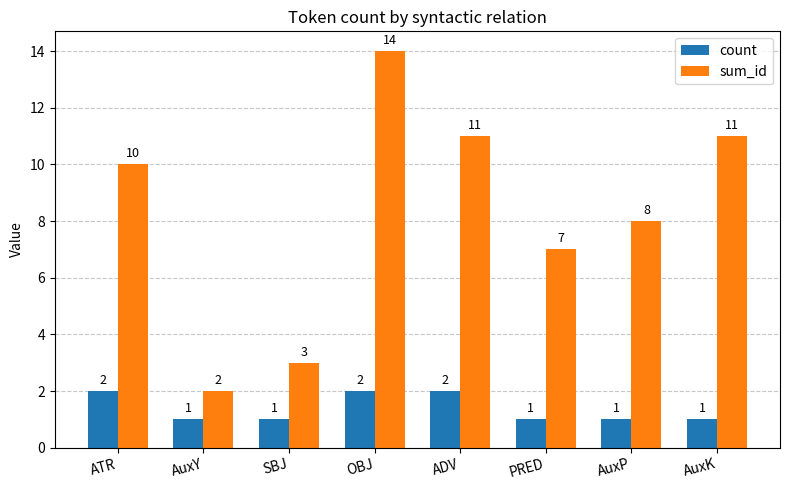

Reading left to right, list all the values displayed in this chart.

count: 2	1	1	2	2	1	1	1
sum_id: 10	2	3	14	11	7	8	11